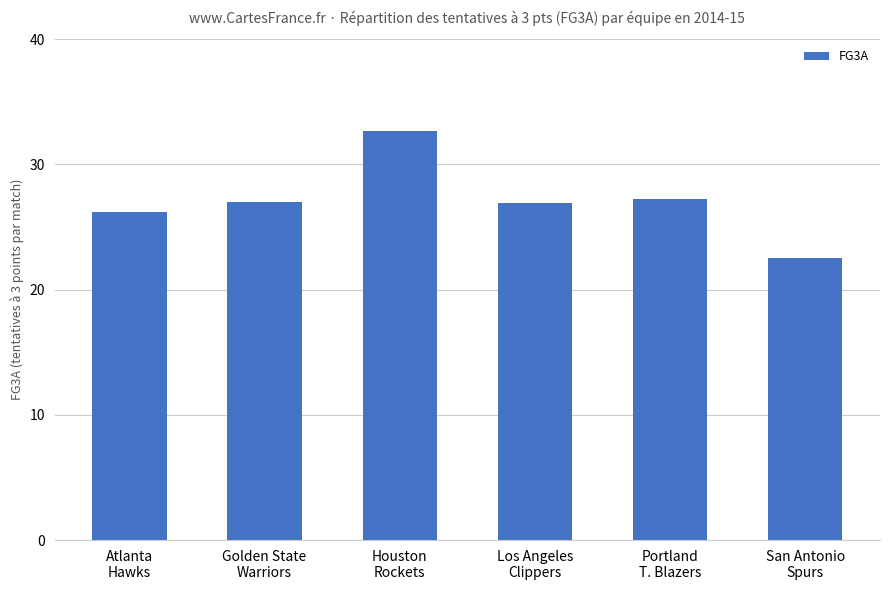

What is the maximum value shown in the chart?

32.7